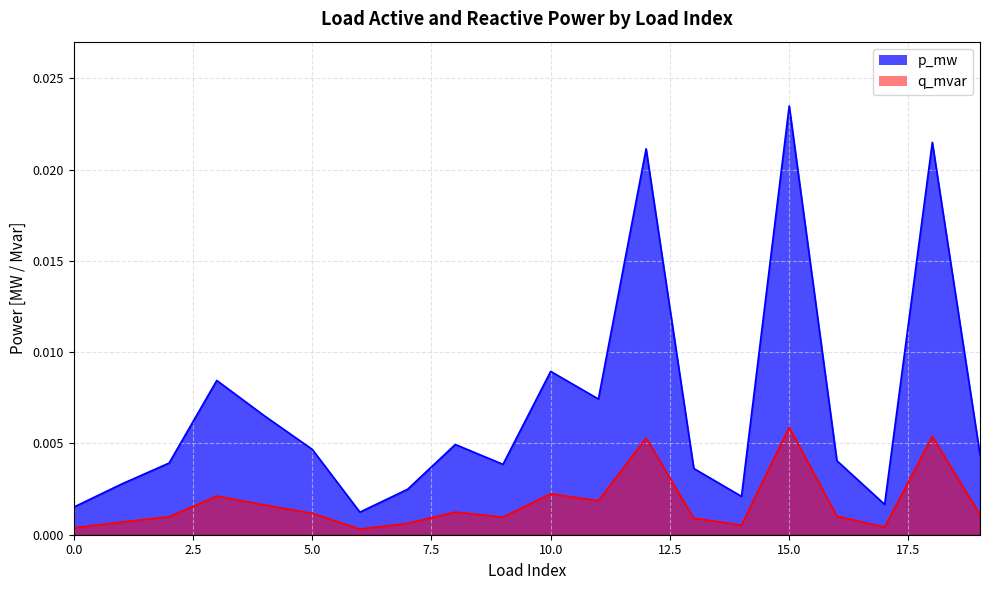

Does the chart have visible grid lines?

Yes